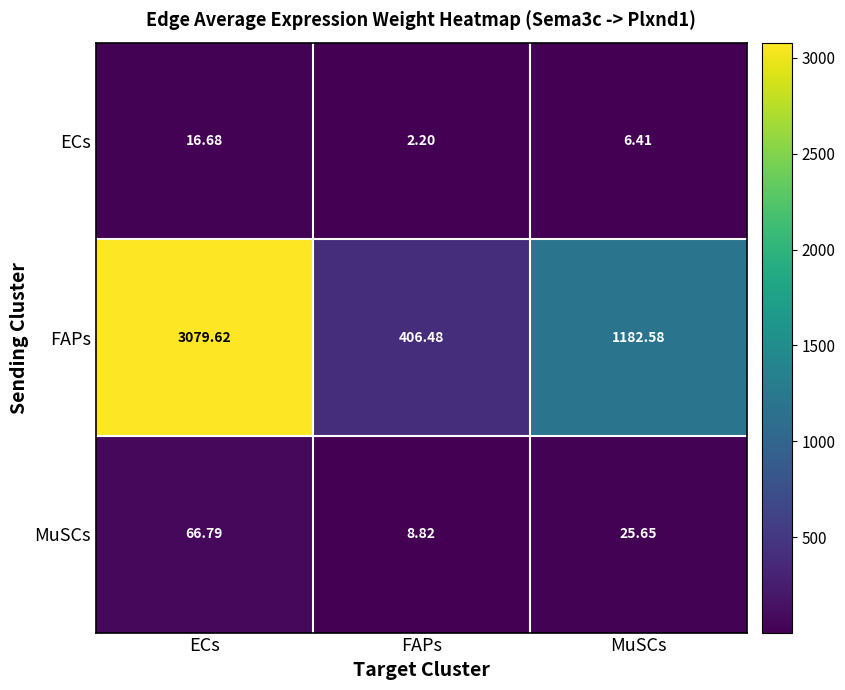

At which label does ECs reach its peak?

ECs